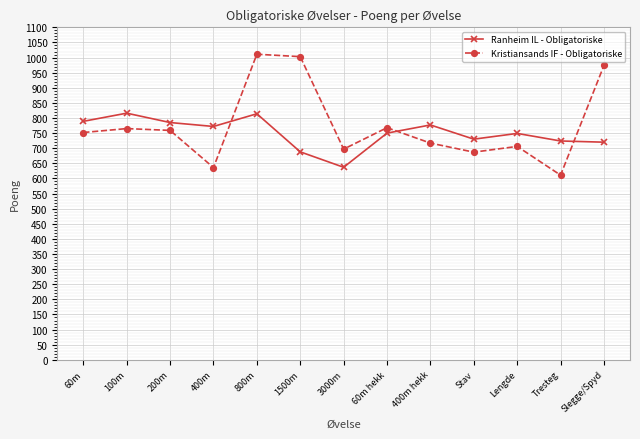

True or false: Ranheim IL - Obligatoriske has more than 2 points higher than both neighbors.

True